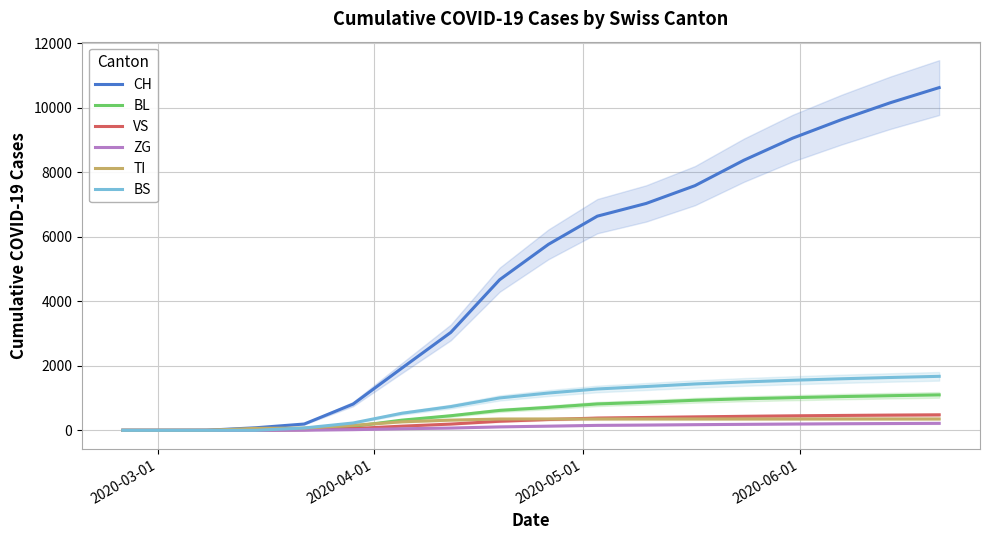

List the series in order of their peak value, lowest first.

ZG, TI, VS, BL, BS, CH